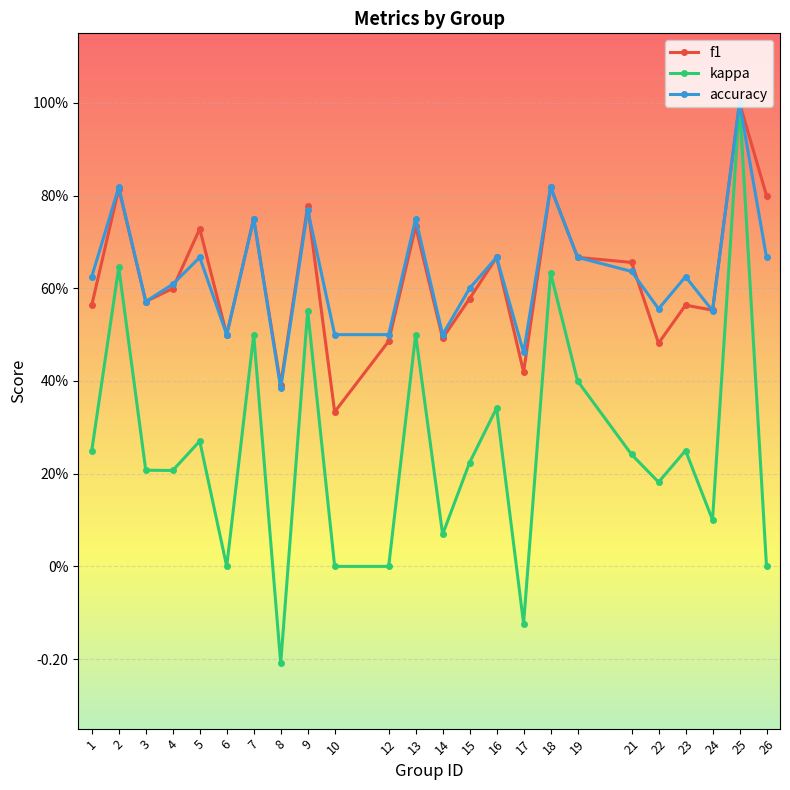

True or false: accuracy has more than 2 points higher than both neighbors.

True